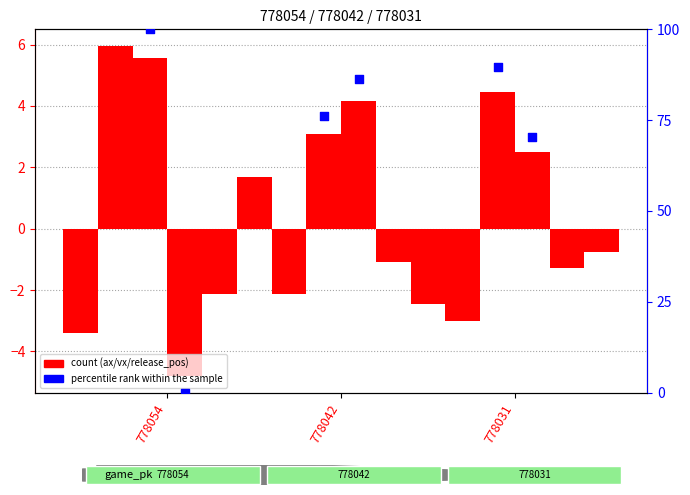

Is the value of percentile rank (vx0_top) at 778031 greater than the value of percentile rank (vx0_bot) at 778031?

Yes